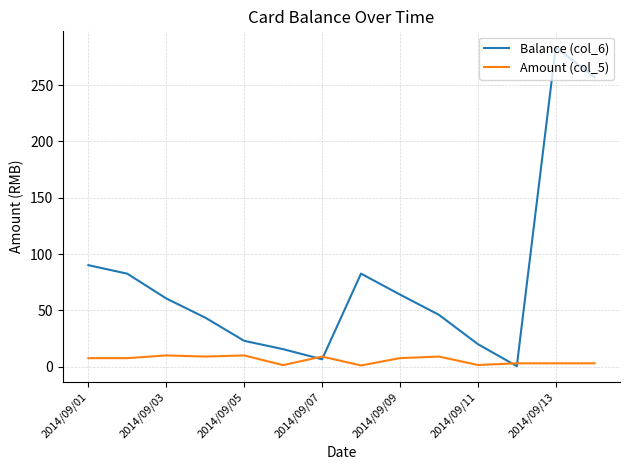

True or false: Balance (col_6) has more than 0 points higher than both neighbors.

True